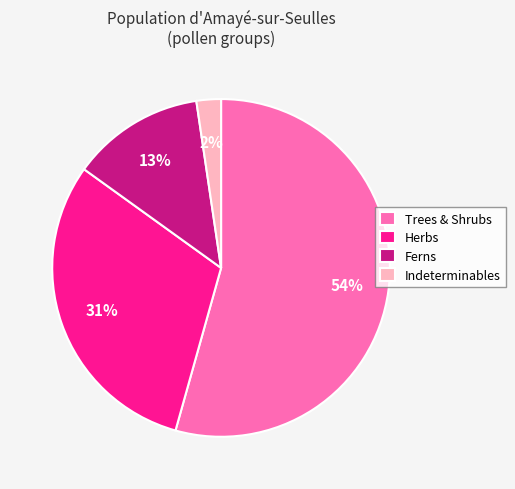

Combined, do Indeterminables and Herbs account for over 50%?

No